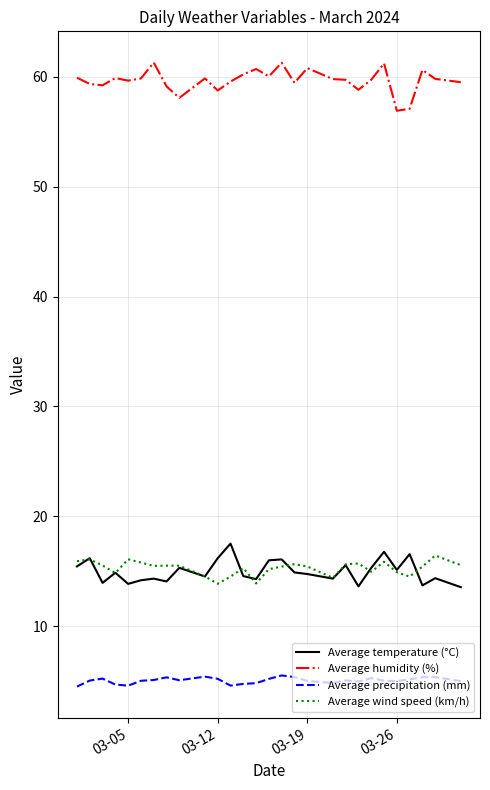

Which series has the largest total across all categories?

Average humidity (%)